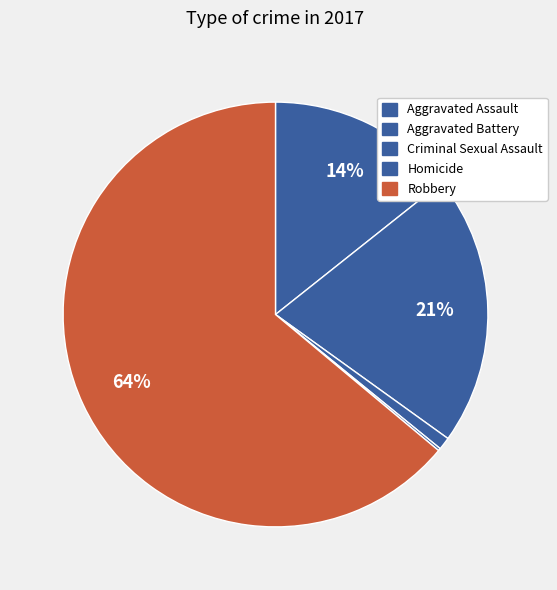

Approximately how many times larger is the value at Criminal Sexual Assault compared to Homicide?

5.0